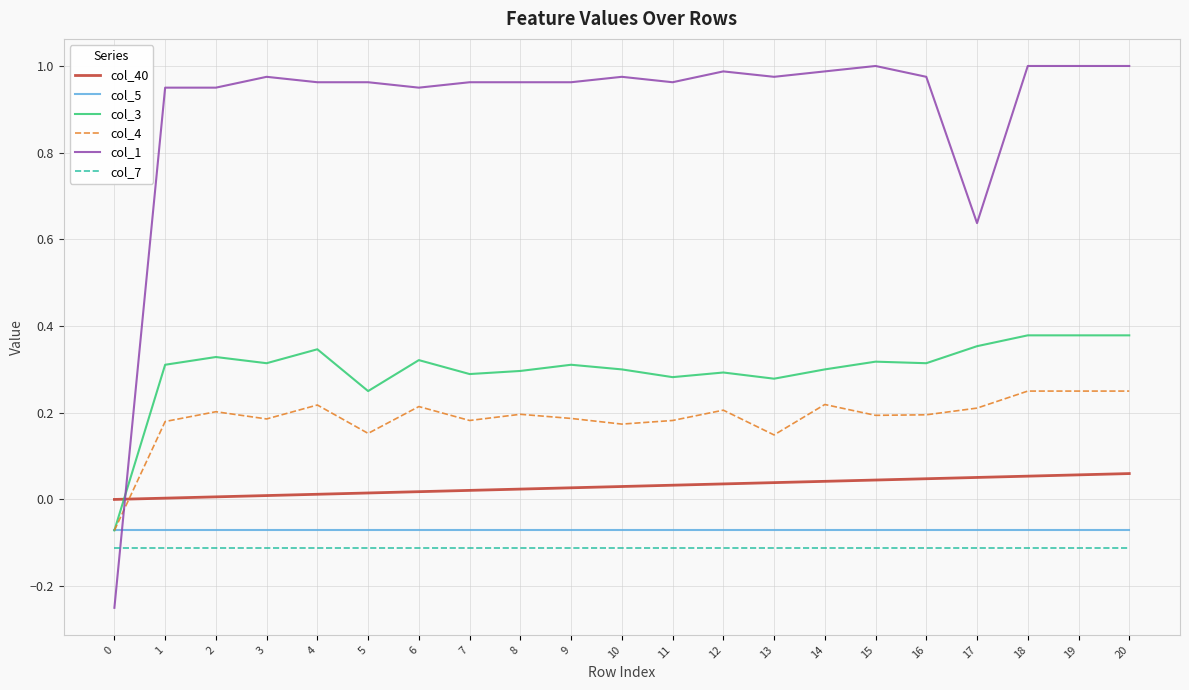

True or false: col_1 has more than 1 interior local peaks.

True